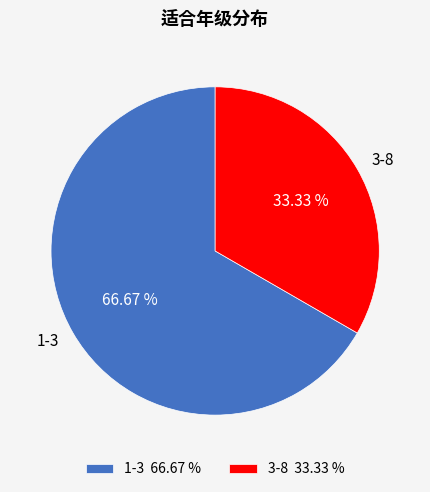

Combined, do 3-8 and 1-3 account for over 50%?

Yes